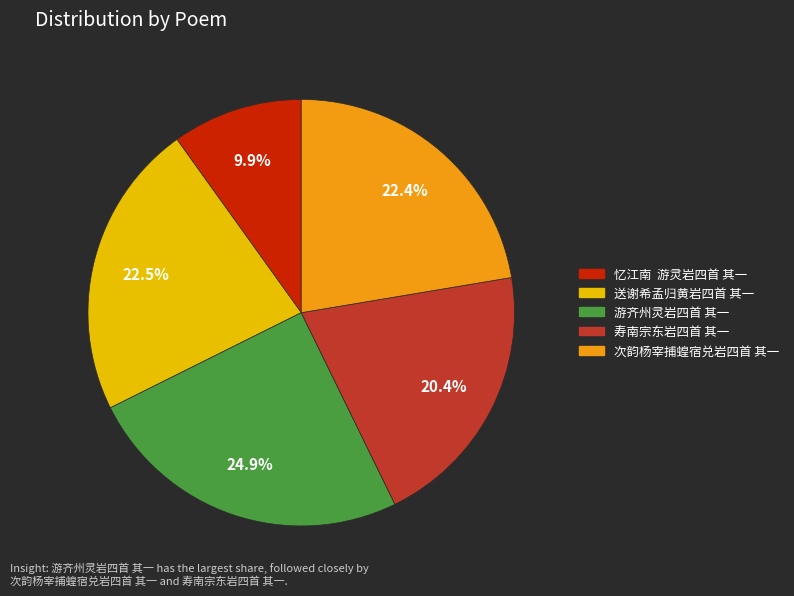

Which has a higher value, 寿南宗东岩四首 其一 or 次韵杨宰捕蝗宿兑岩四首 其一?

次韵杨宰捕蝗宿兑岩四首 其一